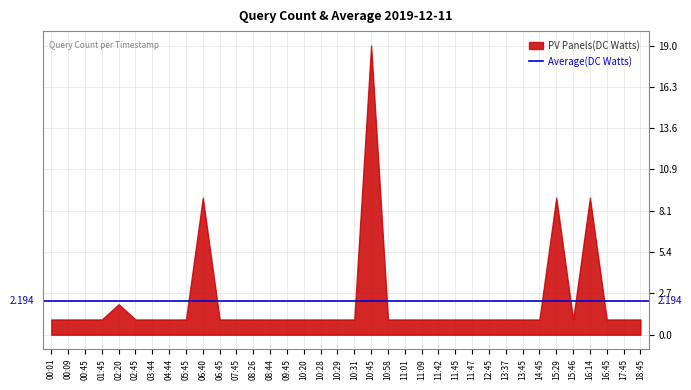

Where is the data nearest to the value 10?

06:40